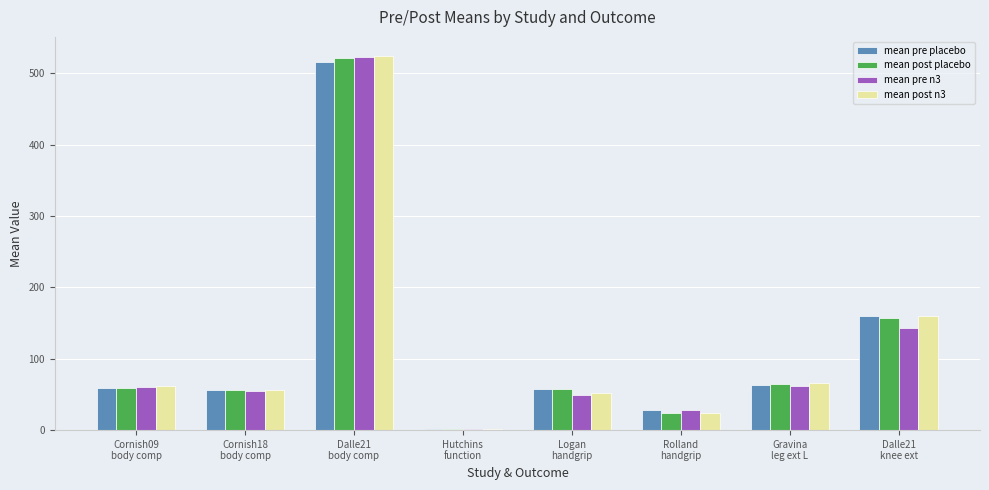

What is the maximum value shown in the chart?

524.8